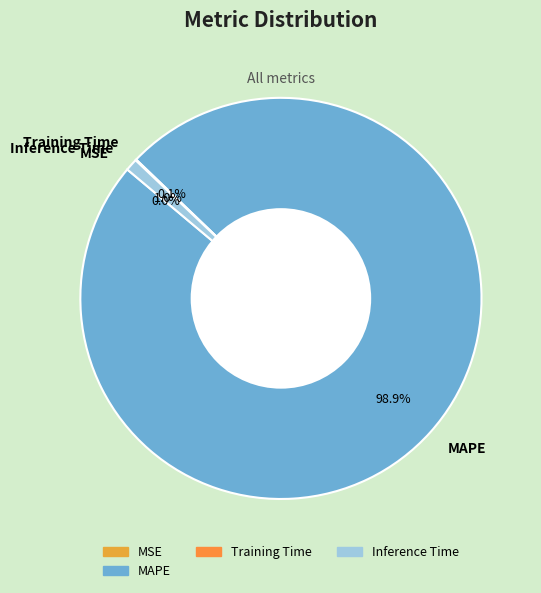

What portion of the pie excludes MAPE?

1.1%